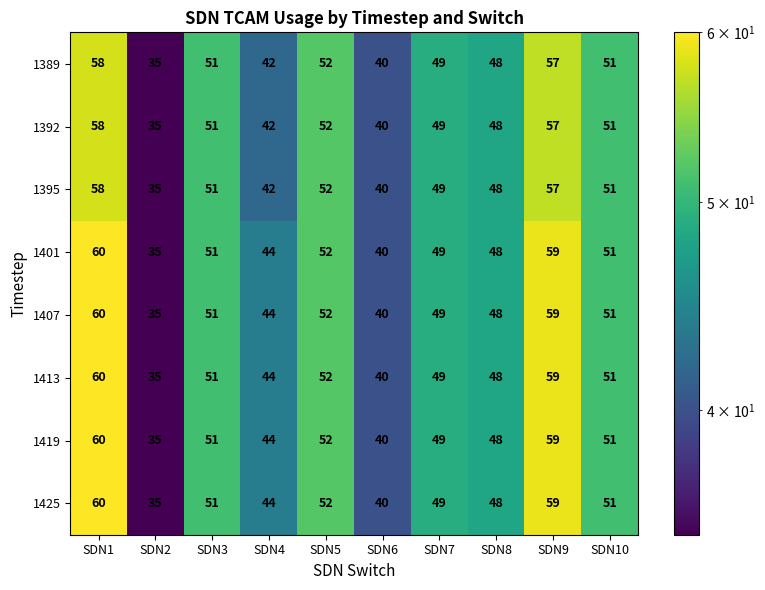

What is the difference between the highest and lowest values at SDN1?

2